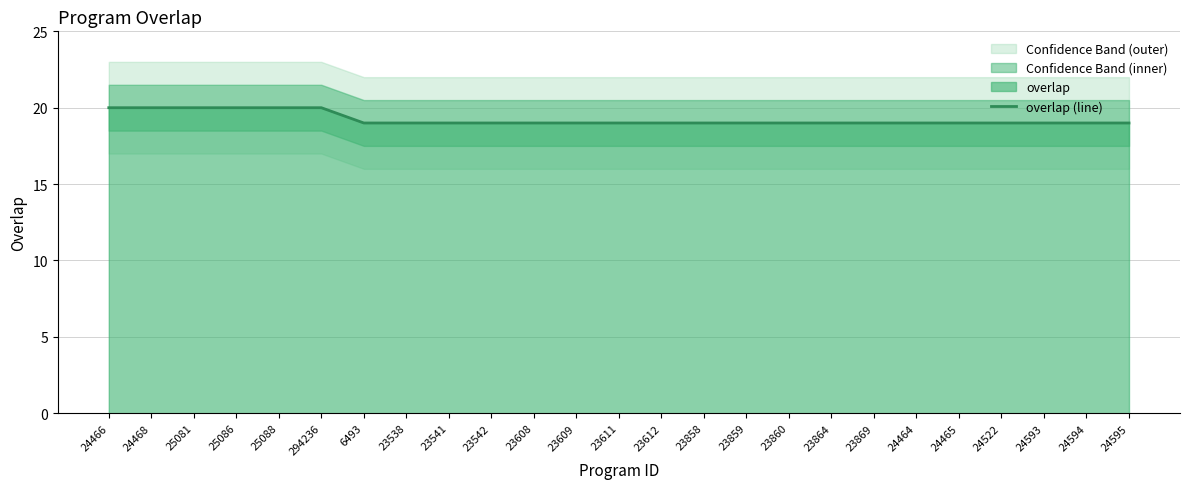

What is the sum of all values?

481